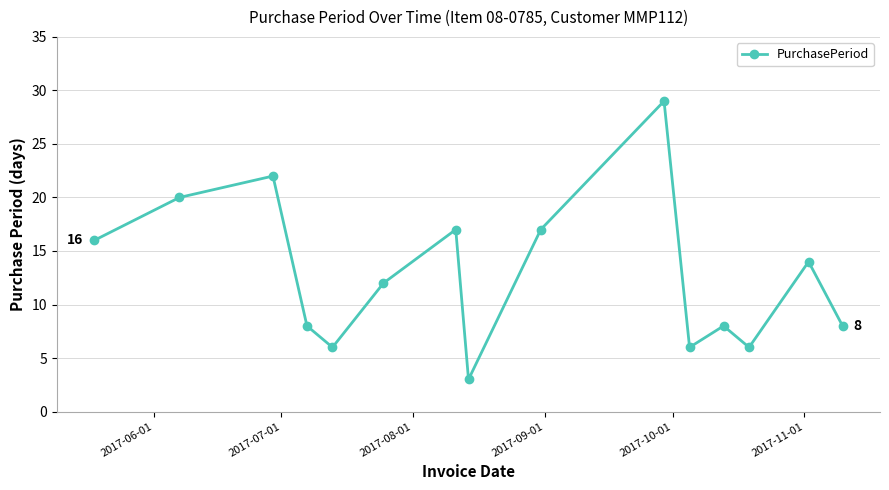

What is the value of the 1st point from the left?

16